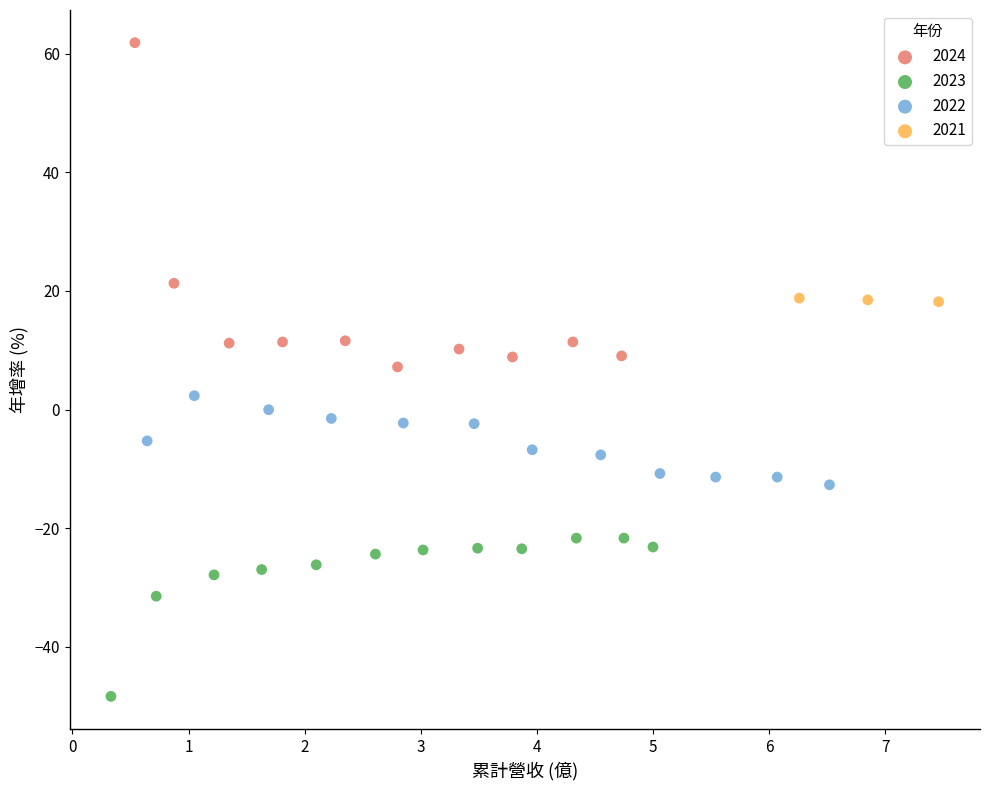

Which series has the largest Y range (max minus min)?

2024